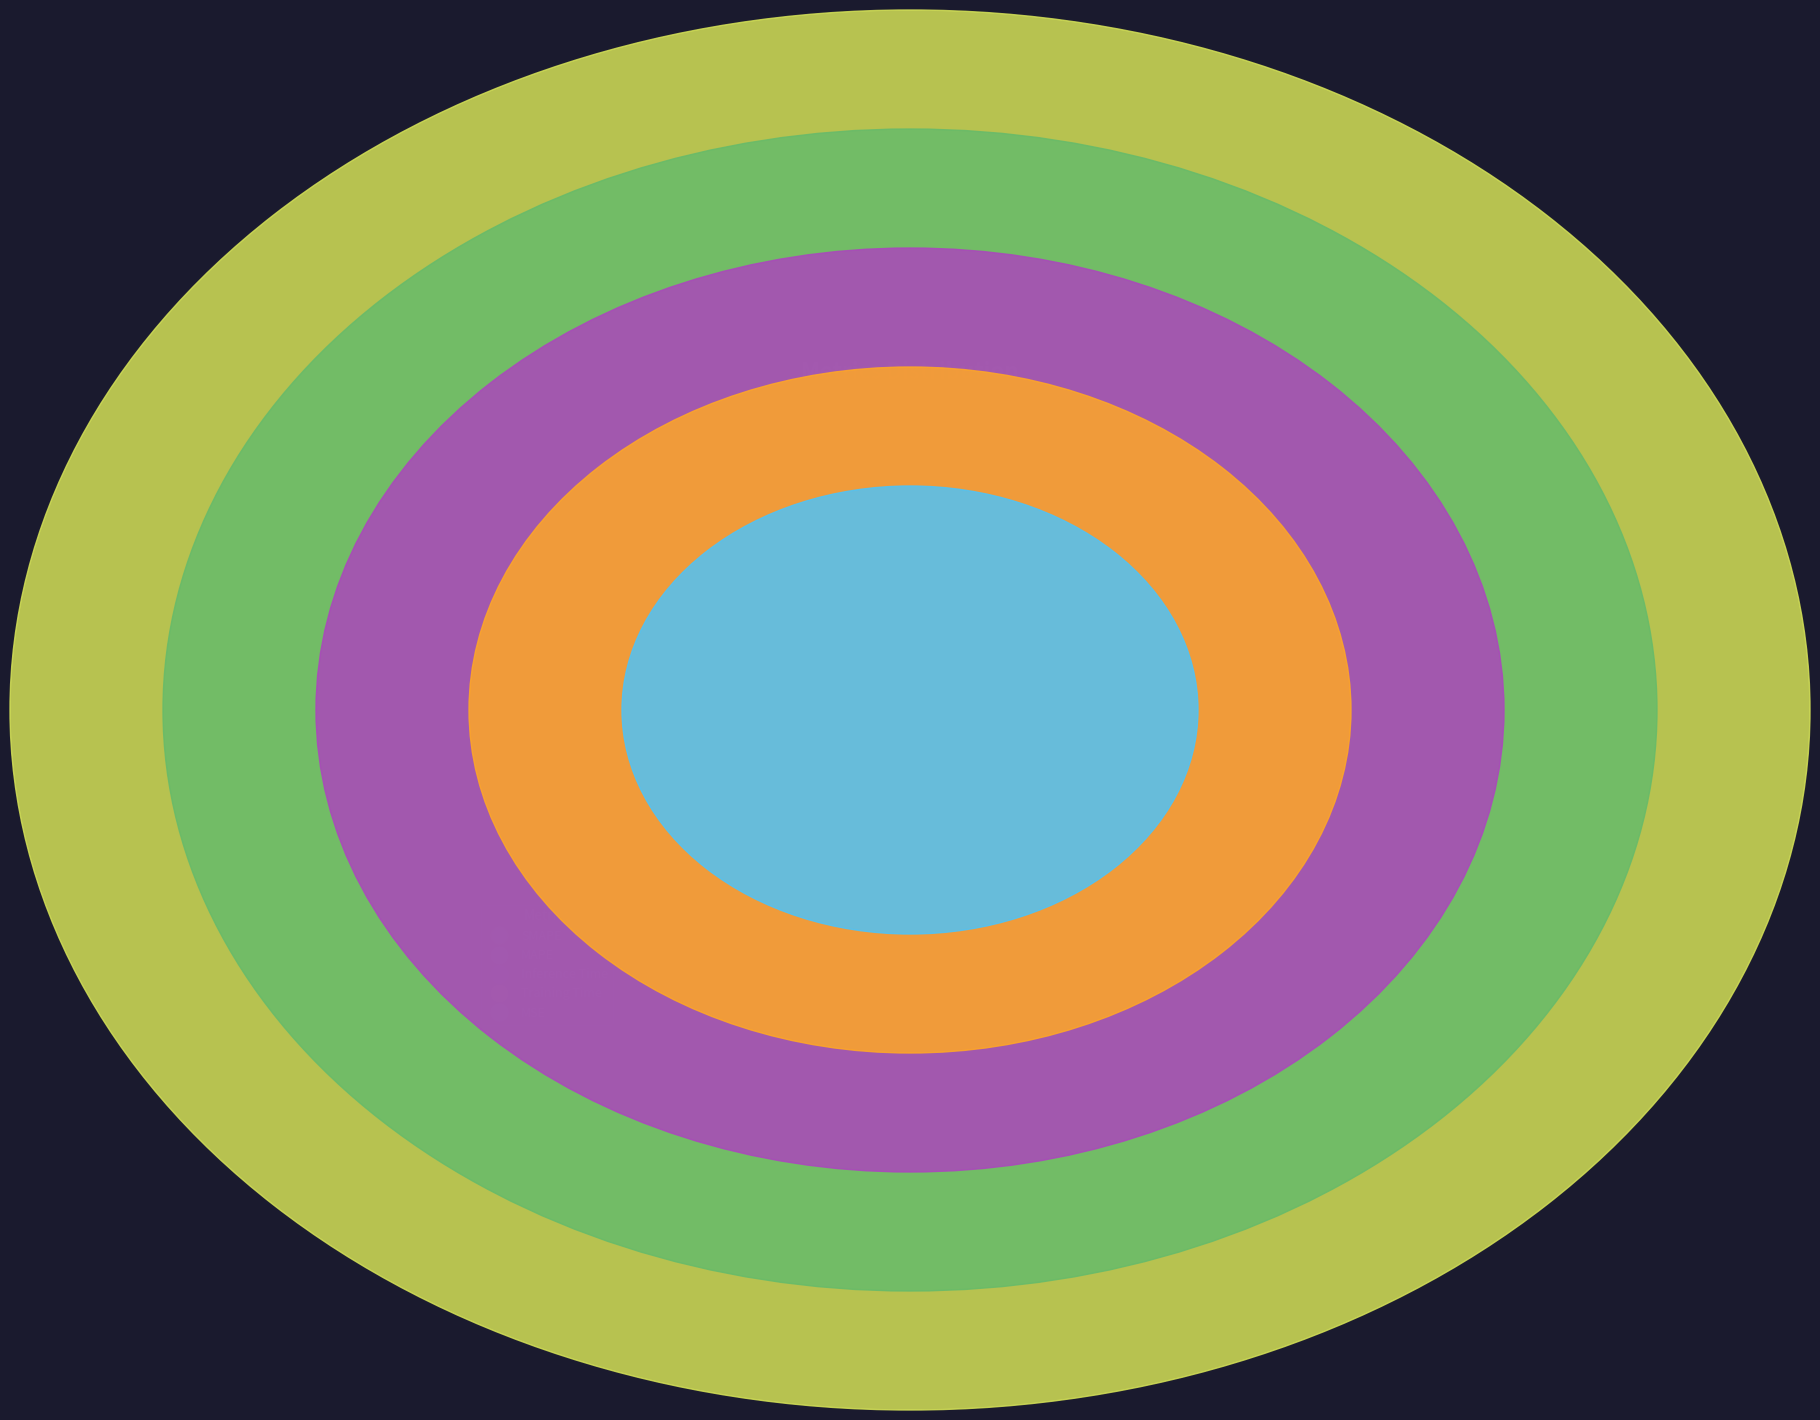

To the nearest percent, what is the difference between the largest and smallest slice percentages?

48%